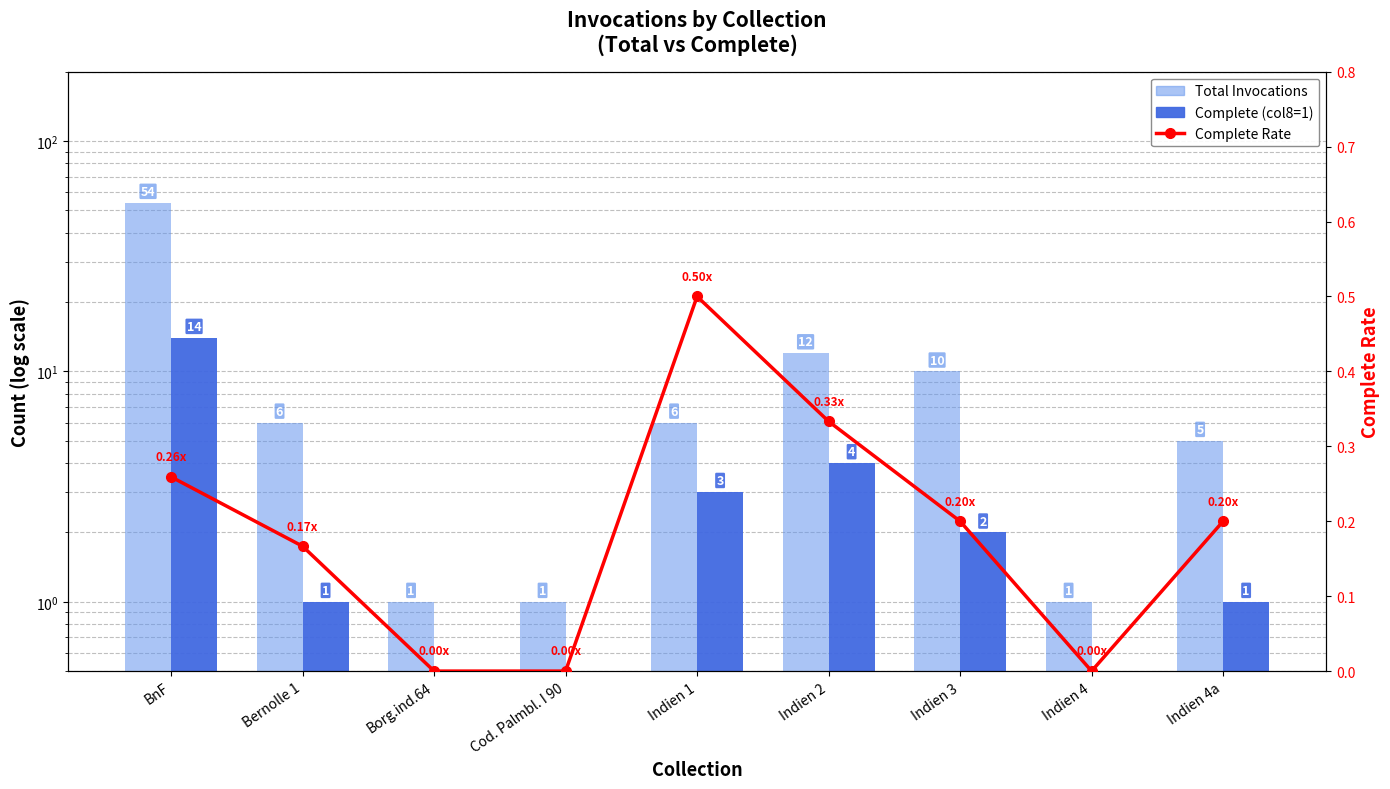

At how many categories does at least one series exceed 8?

3